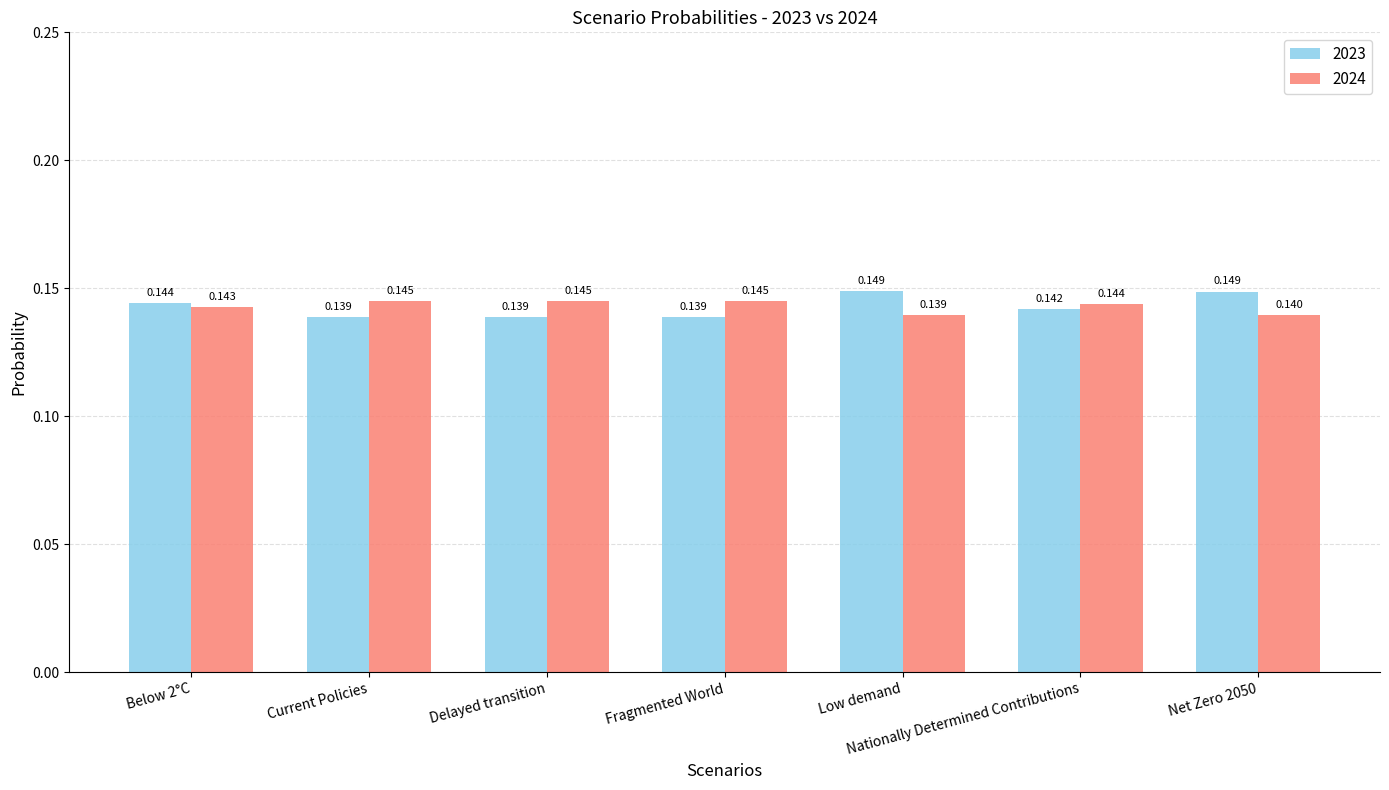

Where is 2024 nearest to the value 0?

Low demand